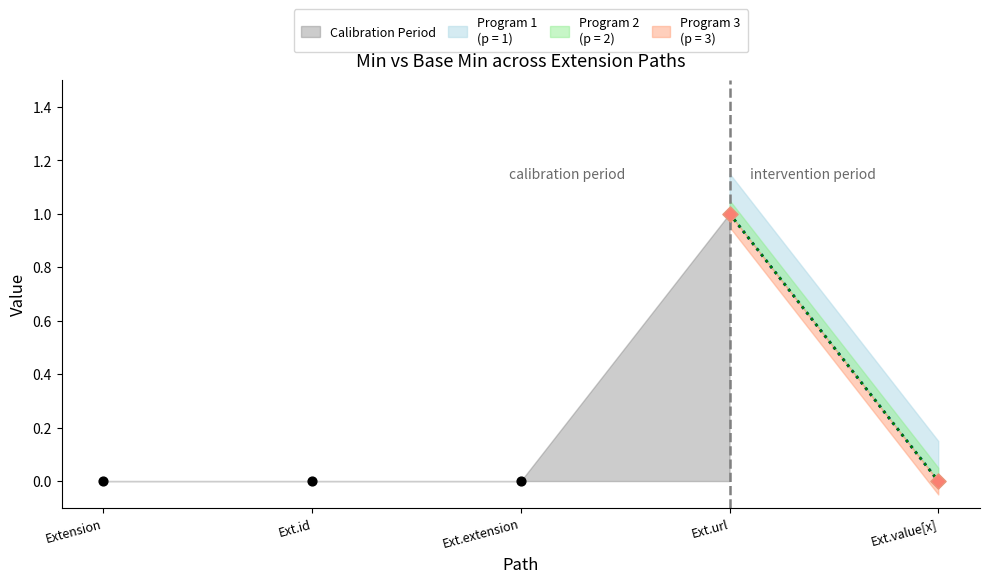

Which series has the largest total across all categories?

Base Min